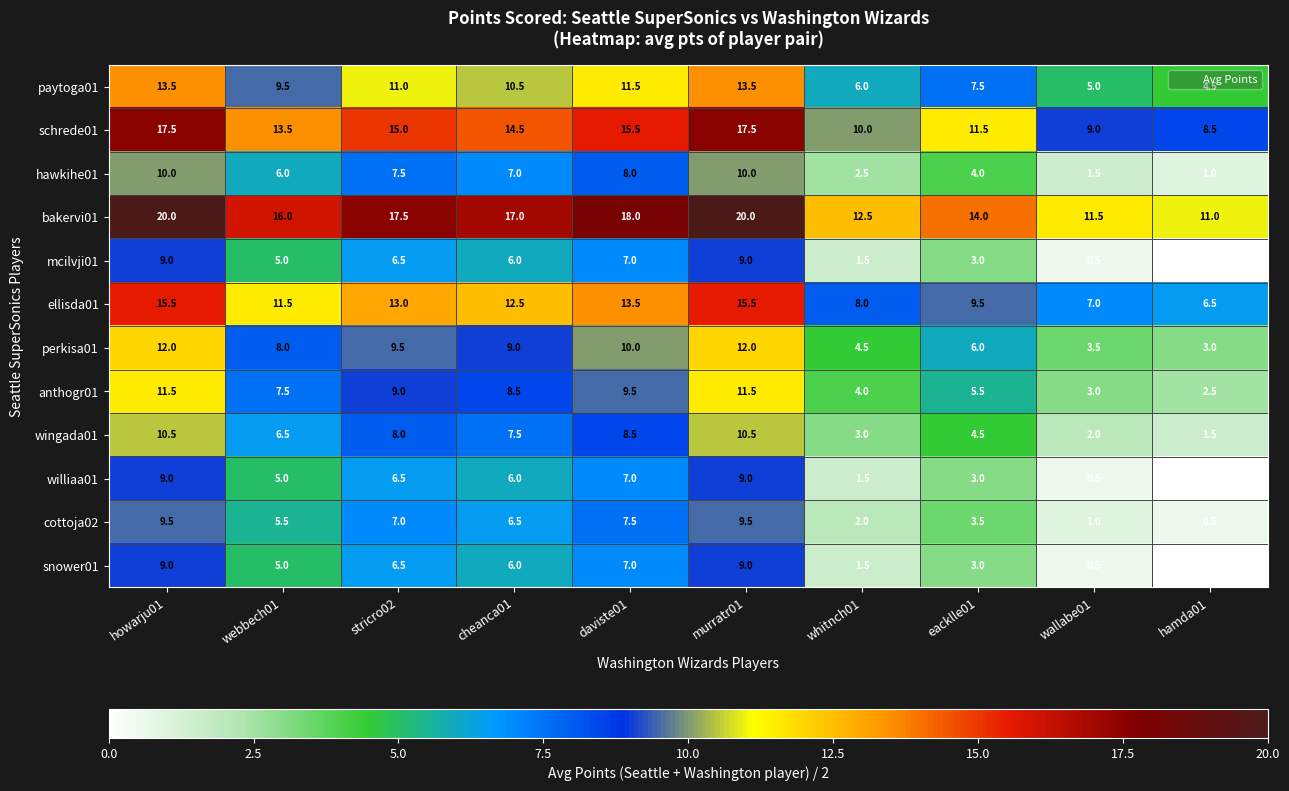

True or false: bakervi01 has a value of 34.4 at howarju01.

False